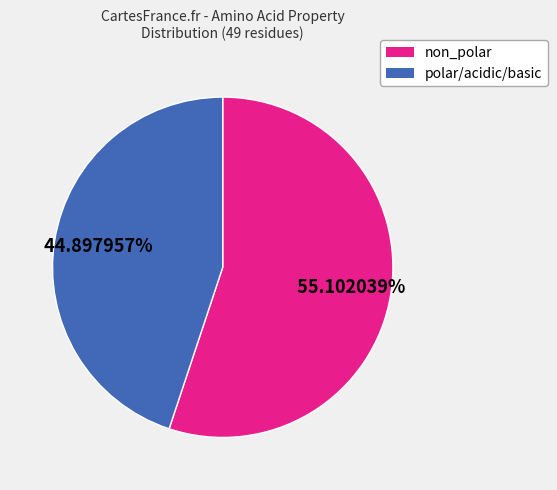

Is there a majority slice in this chart?

Yes